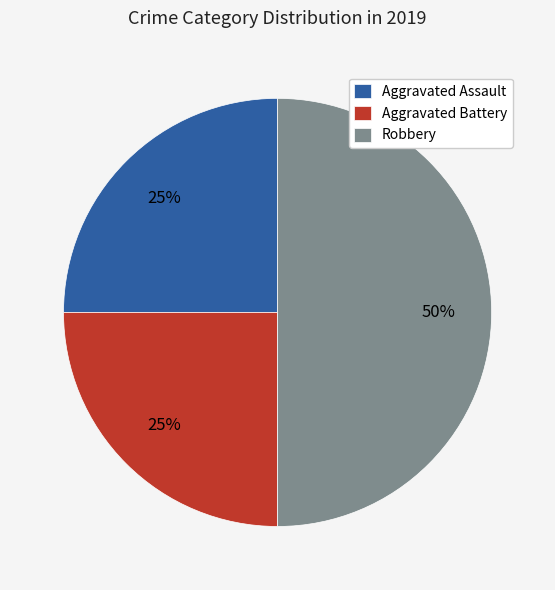

Does Aggravated Assault represent more than half of the total?

No